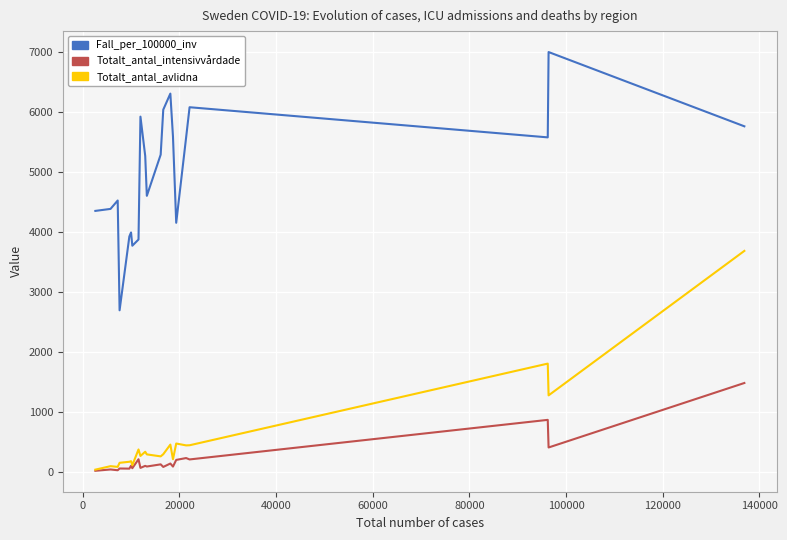

What is the maximum value for Fall_per_100000_inv?

6996.5